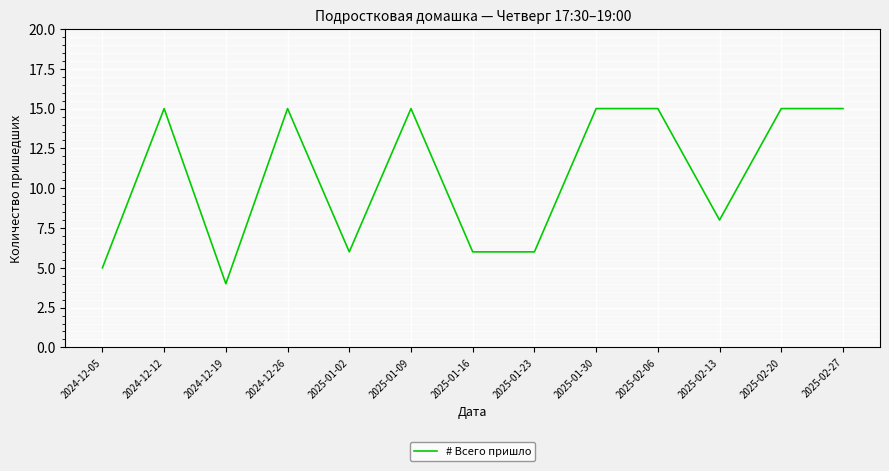

Reading left to right, transcribe all the data shown in this chart.

2024-12-05=5	2024-12-12=15	2024-12-19=4	2024-12-26=15	2025-01-02=6	2025-01-09=15	2025-01-16=6	2025-01-23=6	2025-01-30=15	2025-02-06=15	2025-02-13=8	2025-02-20=15	2025-02-27=15